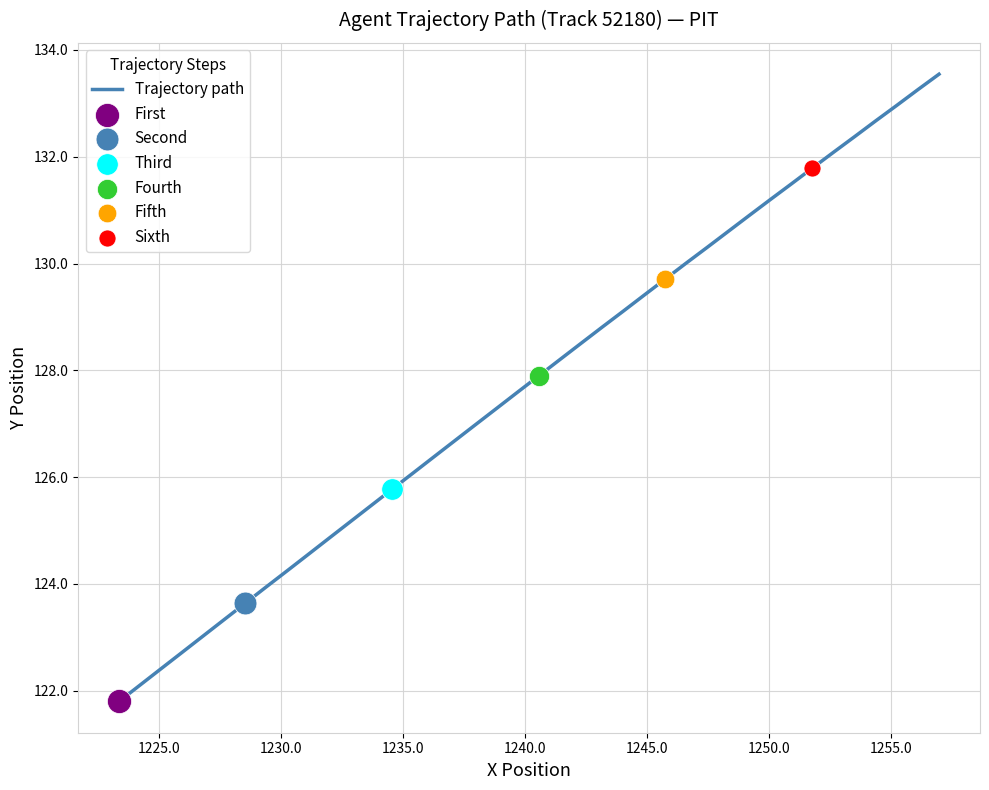

What is the difference between the maximum and minimum values?

11.7